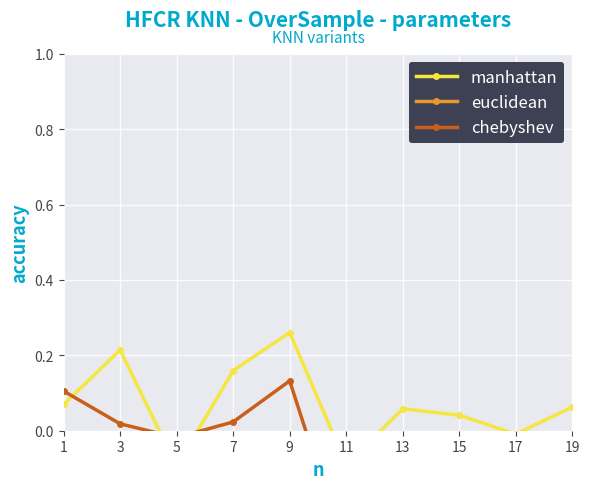

What is the value of the chebyshev point at the 6th from the left?

-0.3